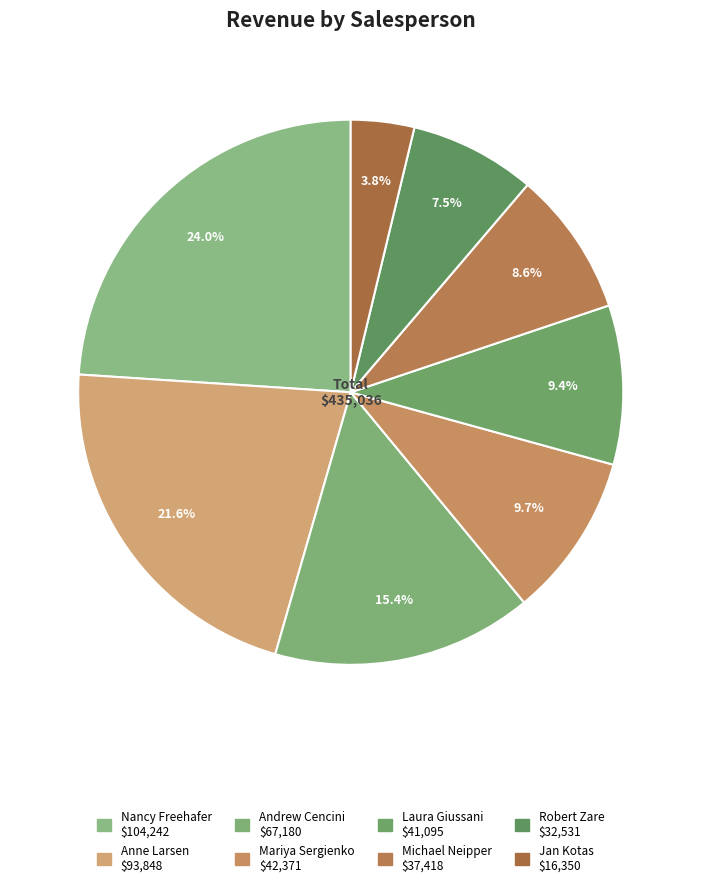

What is the smallest slice in the pie chart?

Jan Kotas